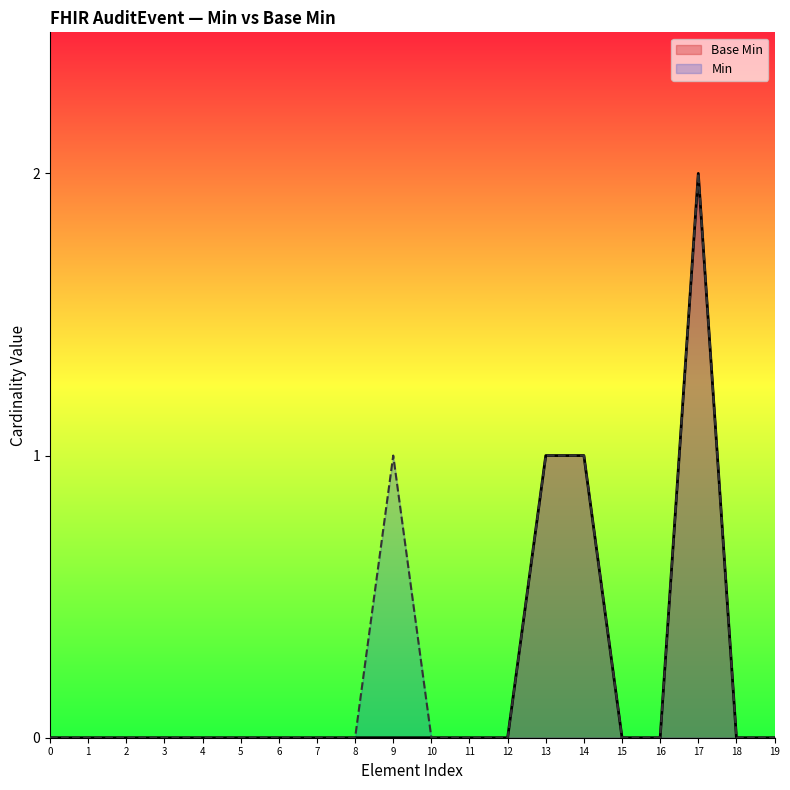

At which category is the sum across all series the highest?

17